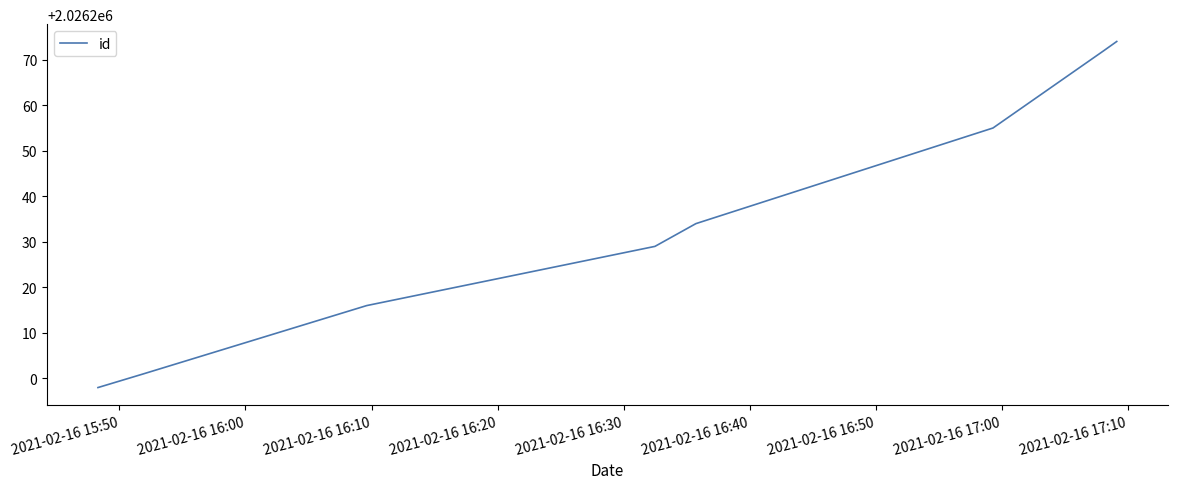

What is the difference between the second highest and minimum values?

74